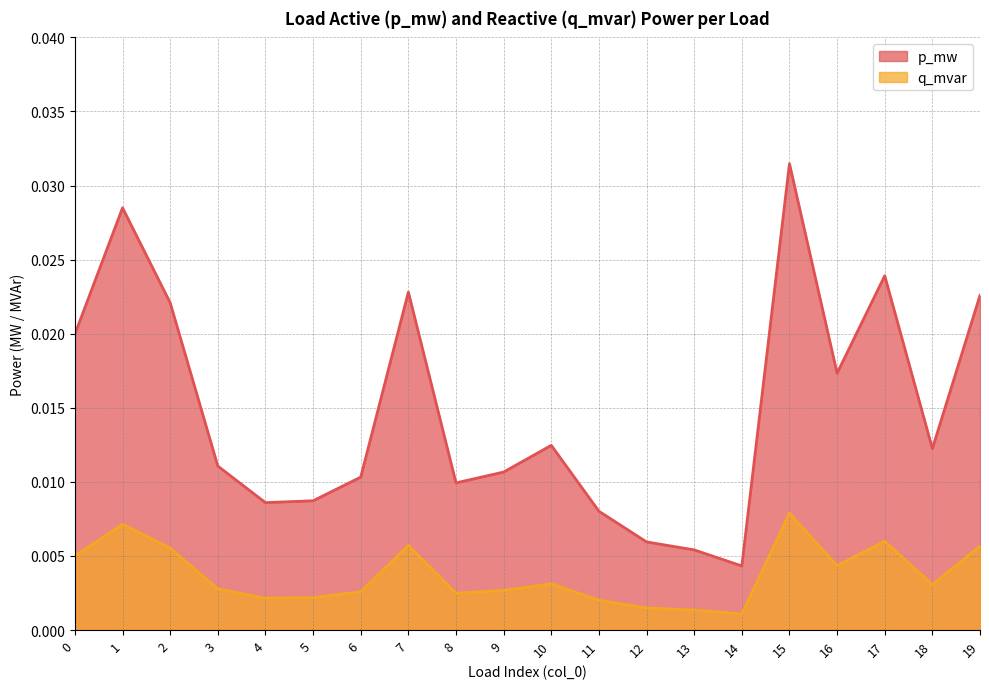

True or false: p_mw and q_mvar cross at least once.

False